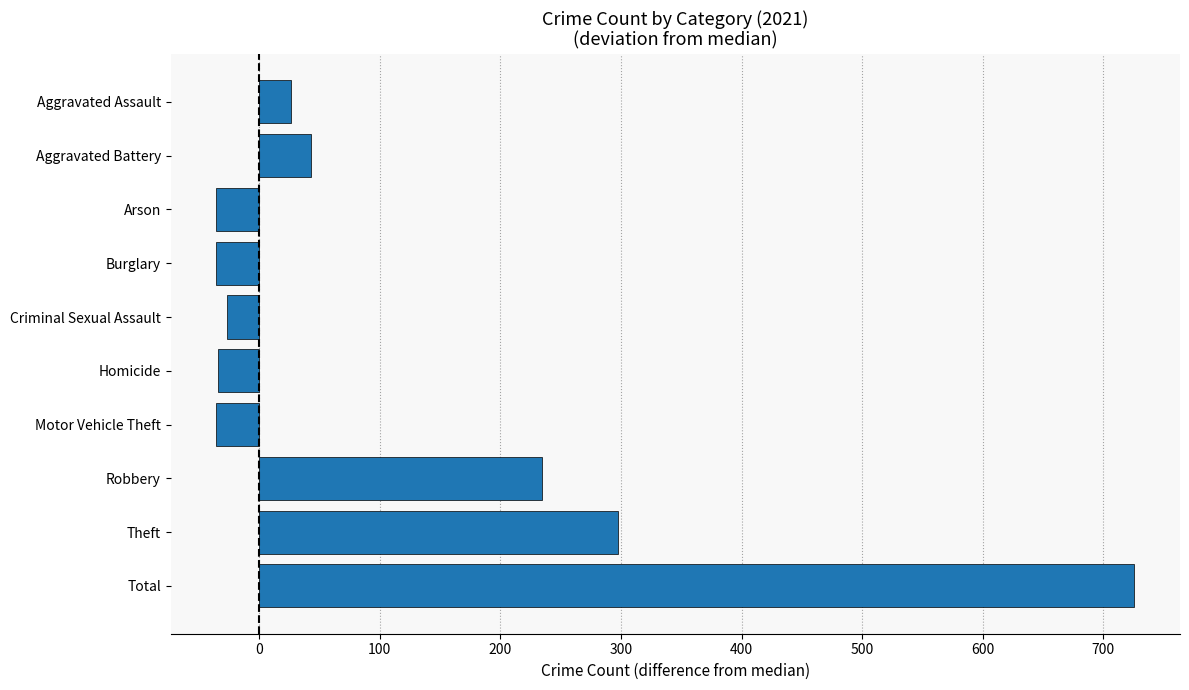

How many bars are there in total?

10